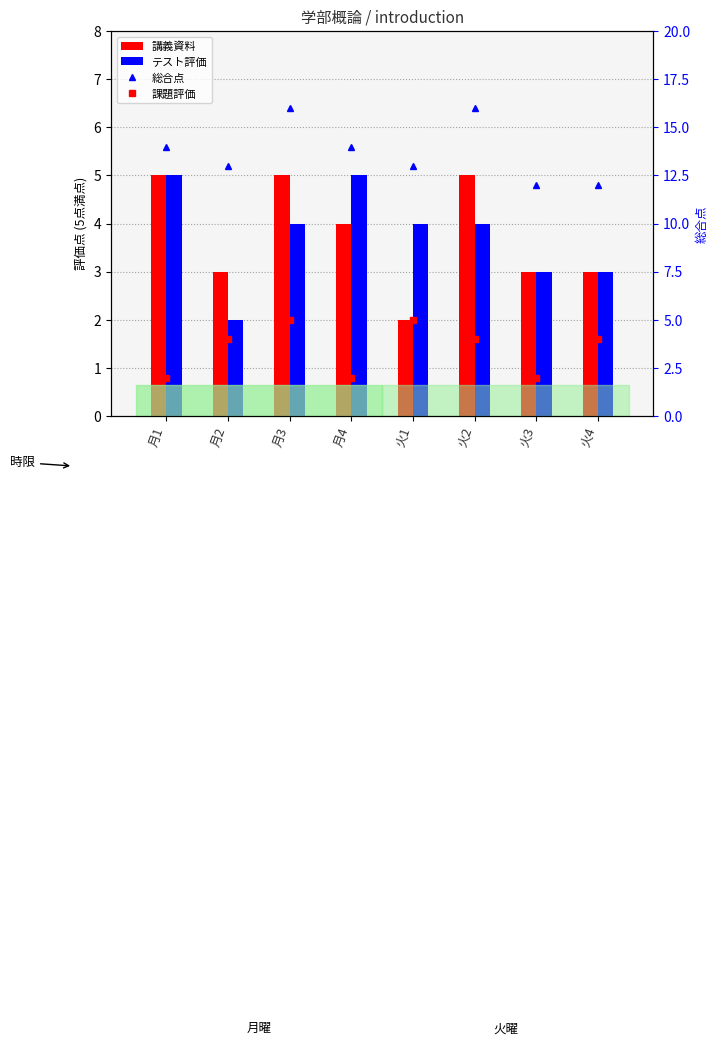

Is it true that 講義資料 equals 4 at 月4?

True